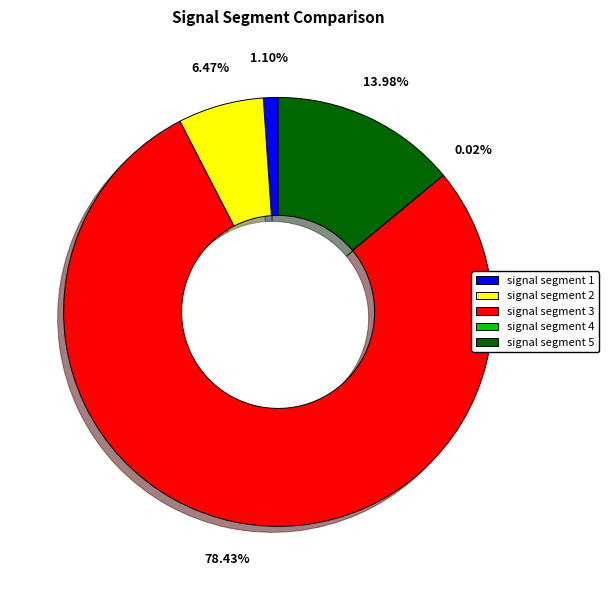

Between signal segment 2 and signal segment 1, which is larger?

signal segment 2